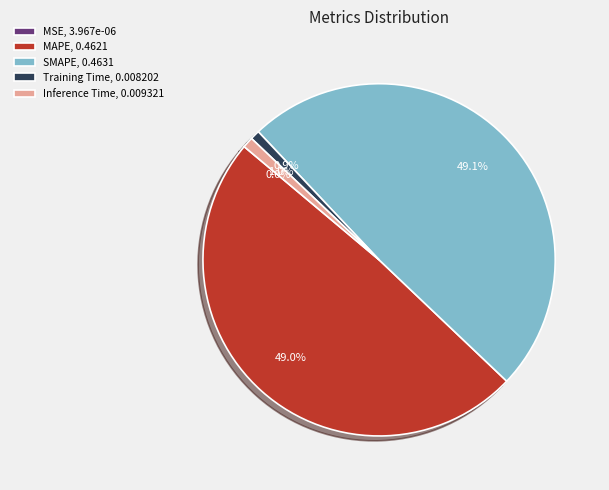

How much of the chart is everything except Training Time, 0.008202?

99.1%